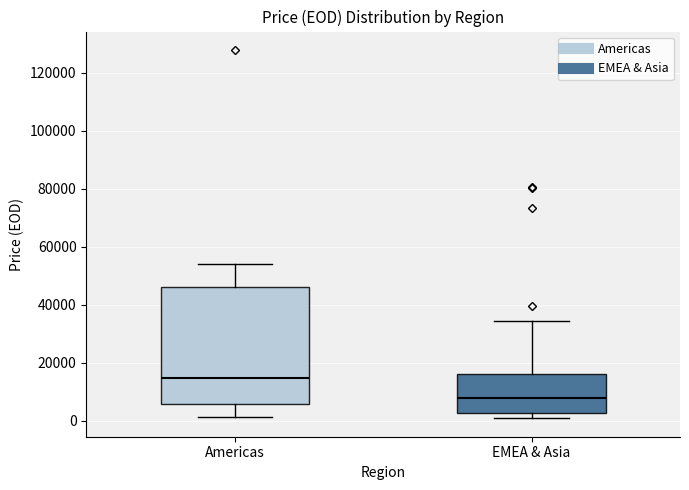

Which box is the tallest, from its lower edge to its upper edge?

Americas